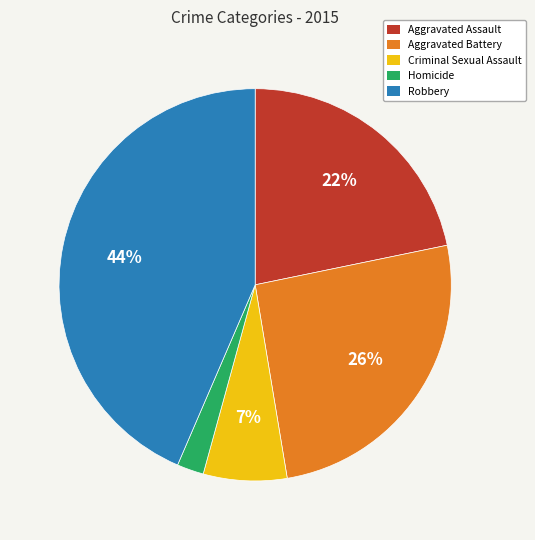

To the nearest percent, what is the average slice percentage?

20%